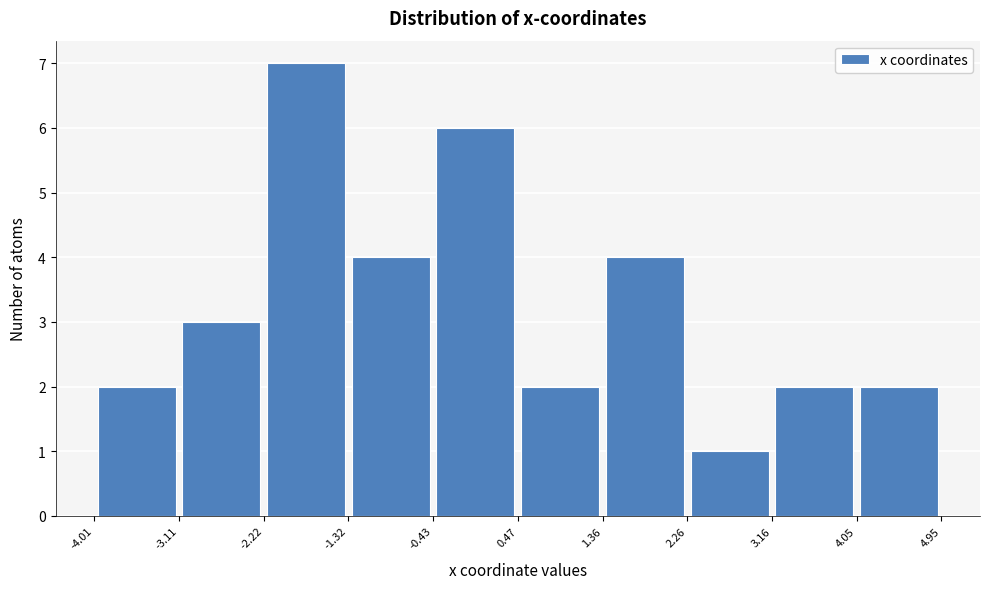

Reading left to right, list every bar in this chart as the range it spans on the x-axis followed by its height. The values are not printed on the chart, so give them approximately, as read against the axis.

-4.01 to -3.11: 2
-3.11 to -2.22: 3
-2.22 to -1.32: 7
-1.32 to -0.43: 4
-0.43 to 0.47: 6
0.47 to 1.36: 2
1.36 to 2.26: 4
2.26 to 3.16: 1
3.16 to 4.05: 2
4.05 to 4.95: 2